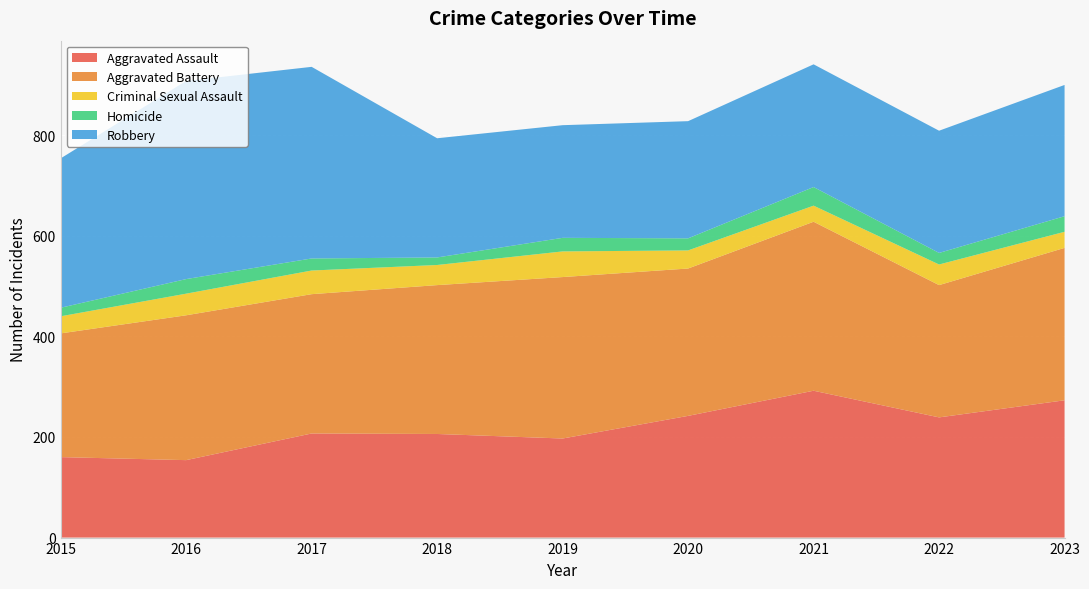

Reading left to right, list all the values displayed in this chart.

Aggravated Assault: 2015=160	2016=154	2017=207	2018=206	2019=197	2020=242	2021=292	2022=239	2023=273
Aggravated Battery: 2015=246	2016=288	2017=277	2018=296	2019=321	2020=293	2021=336	2022=263	2023=303
Criminal Sexual Assault: 2015=34	2016=43	2017=47	2018=40	2019=51	2020=36	2021=32	2022=41	2023=32
Homicide: 2015=17	2016=29	2017=24	2018=15	2019=27	2020=24	2021=37	2022=23	2023=31
Robbery: 2015=297	2016=394	2017=381	2018=237	2019=224	2020=233	2021=244	2022=243	2023=261